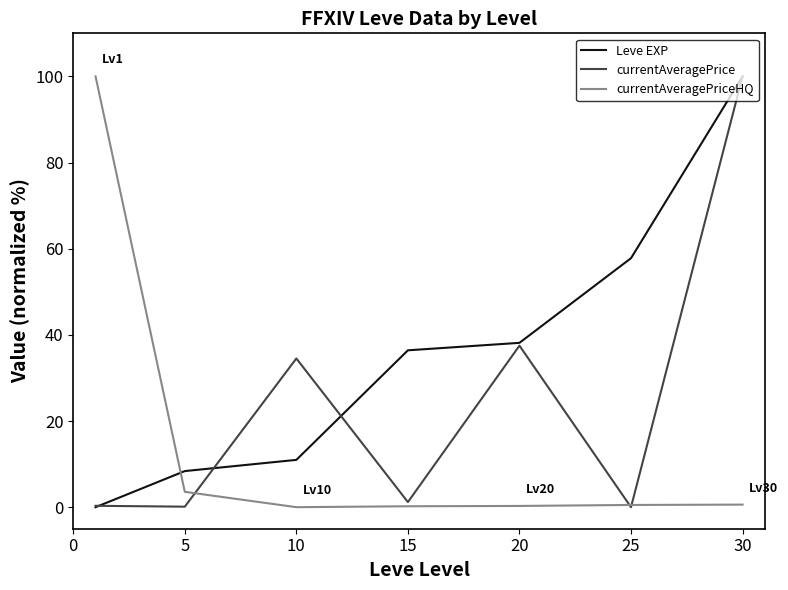

Which series has the largest total across all categories?

Leve EXP